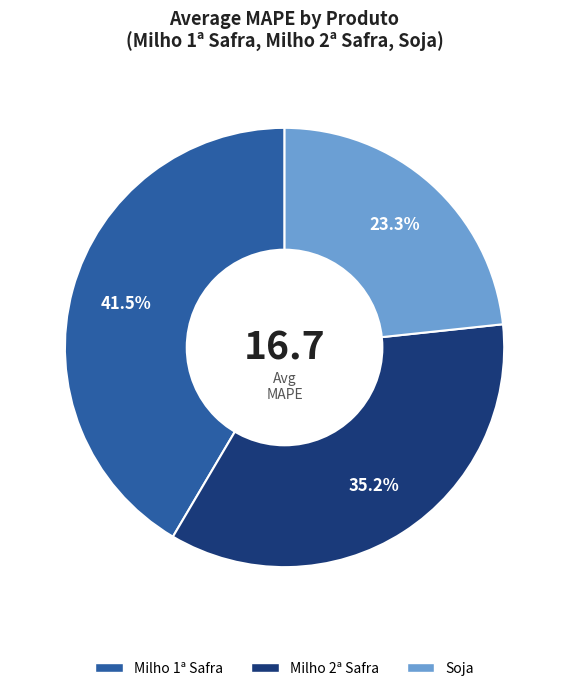

To the nearest percent, what is the combined percentage of Milho 1ª Safra and Soja?

65%